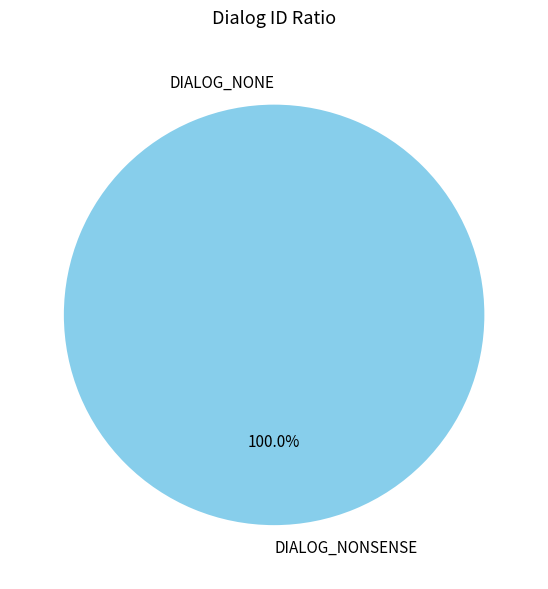

Count the number of slices in the pie.

2